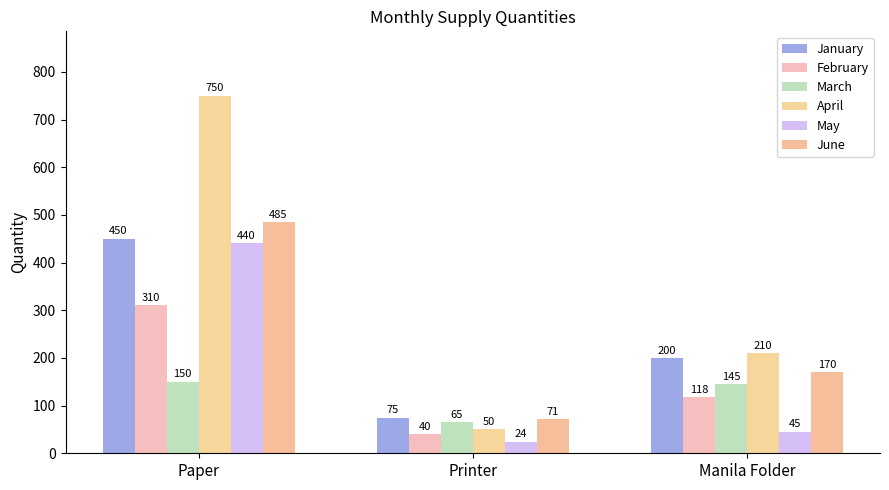

What is the maximum value shown in the chart?

750